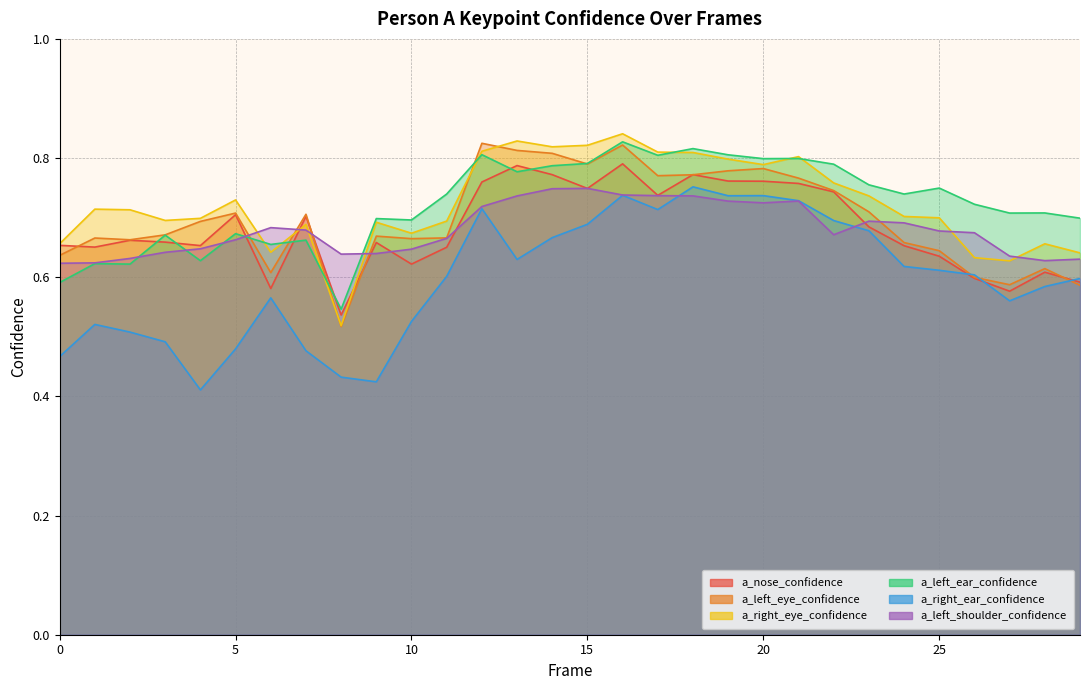

Reading left to right, extract all data points from this chart.

a_nose_confidence: 0.7	0.7	0.7	0.7	0.7	0.7	0.6	0.7	0.5	0.7	0.6	0.7	0.8	0.8	0.8	0.7	0.8	0.7	0.8	0.8	0.8	0.8	0.7	0.7	0.7	0.6	0.6	0.6	0.6	0.6
a_left_eye_confidence: 0.6	0.7	0.7	0.7	0.7	0.7	0.6	0.7	0.5	0.7	0.7	0.7	0.8	0.8	0.8	0.8	0.8	0.8	0.8	0.8	0.8	0.8	0.7	0.7	0.7	0.6	0.6	0.6	0.6	0.6
a_right_eye_confidence: 0.7	0.7	0.7	0.7	0.7	0.7	0.6	0.7	0.5	0.7	0.7	0.7	0.8	0.8	0.8	0.8	0.8	0.8	0.8	0.8	0.8	0.8	0.8	0.7	0.7	0.7	0.6	0.6	0.7	0.6
a_left_ear_confidence: 0.6	0.6	0.6	0.7	0.6	0.7	0.7	0.7	0.5	0.7	0.7	0.7	0.8	0.8	0.8	0.8	0.8	0.8	0.8	0.8	0.8	0.8	0.8	0.8	0.7	0.7	0.7	0.7	0.7	0.7
a_right_ear_confidence: 0.5	0.5	0.5	0.5	0.4	0.5	0.6	0.5	0.4	0.4	0.5	0.6	0.7	0.6	0.7	0.7	0.7	0.7	0.8	0.7	0.7	0.7	0.7	0.7	0.6	0.6	0.6	0.6	0.6	0.6
a_left_shoulder_confidence: 0.6	0.6	0.6	0.6	0.6	0.7	0.7	0.7	0.6	0.6	0.6	0.7	0.7	0.7	0.7	0.7	0.7	0.7	0.7	0.7	0.7	0.7	0.7	0.7	0.7	0.7	0.7	0.6	0.6	0.6